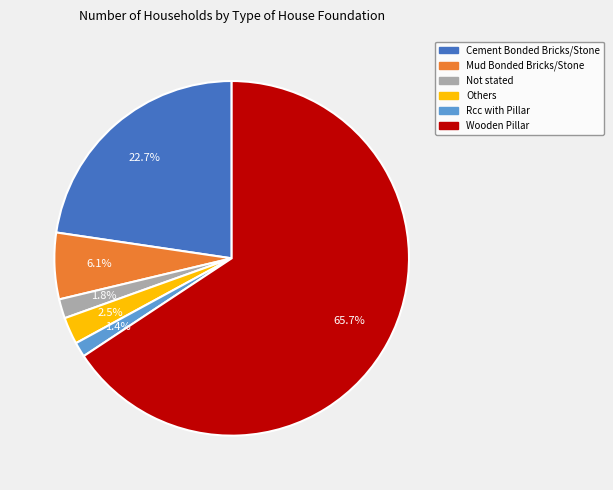

Count the number of slices in the pie.

6